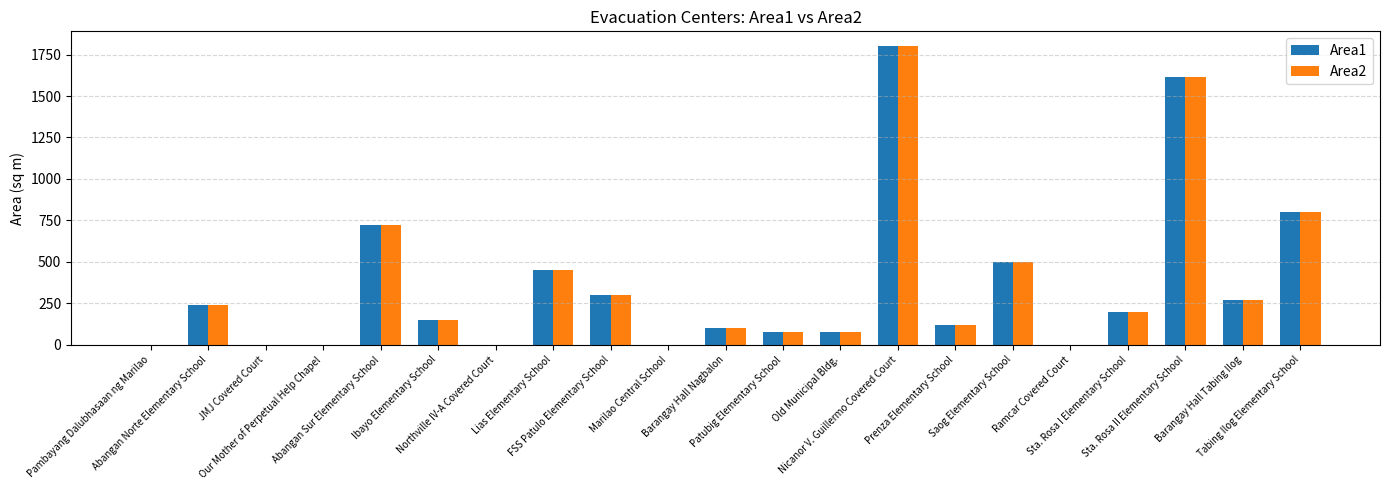

What is the maximum value shown in the chart?

1800